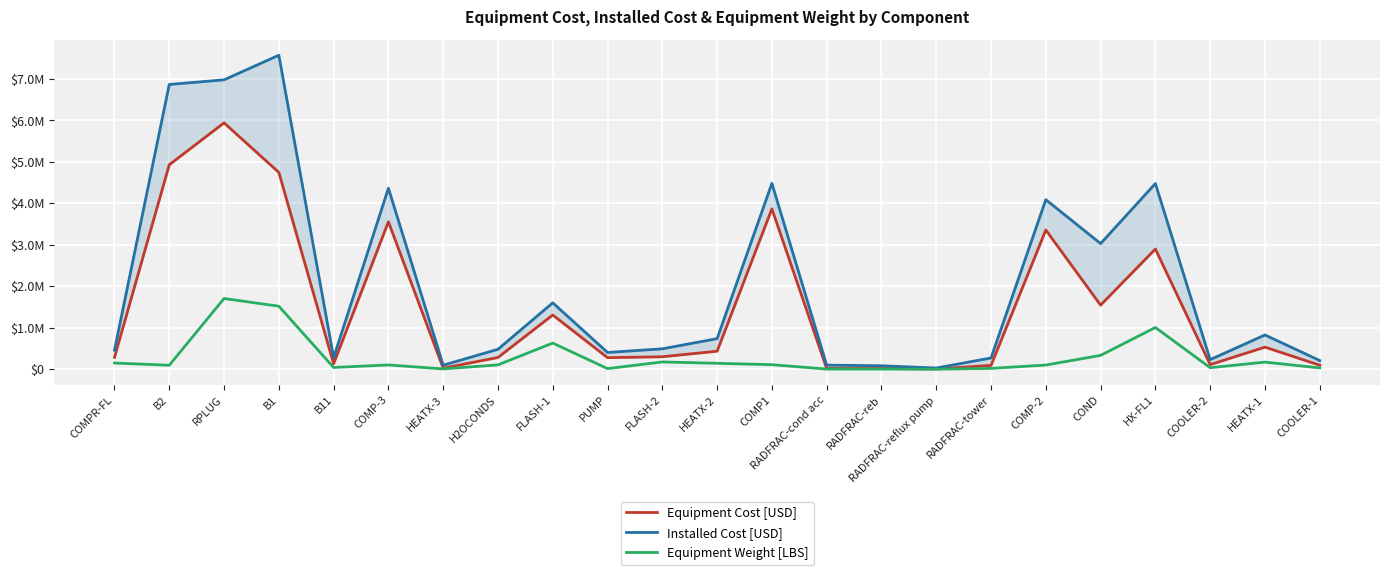

What is the difference between the second highest and second lowest values in the Installed Cost [USD] series?

6895500